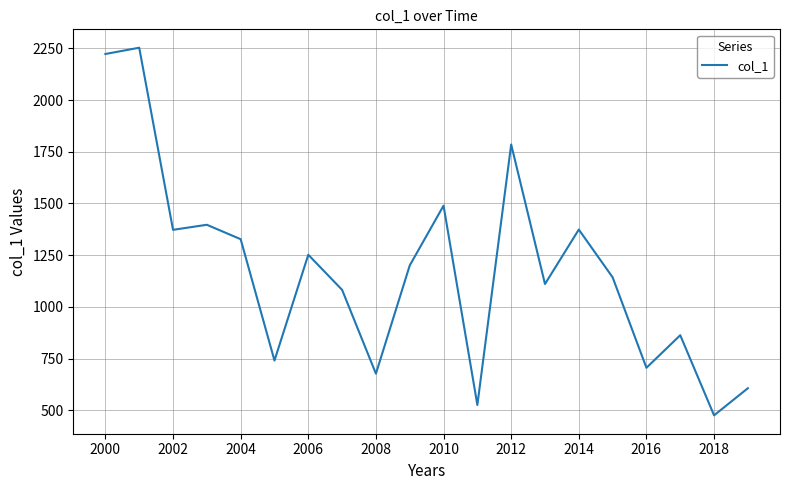

What is the smallest value displayed?

475.8